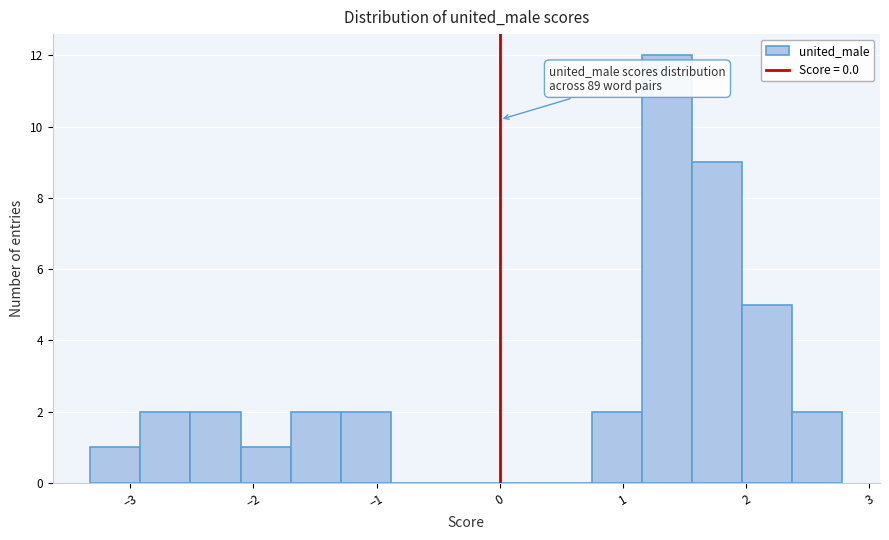

Over which range of the x-axis is the bar tallest?

1.2 to 1.6